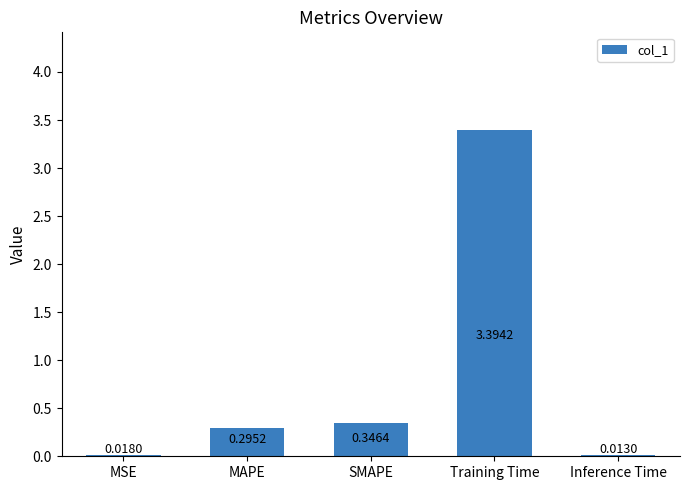

True or false: the data shows 5.4 at Training Time.

False